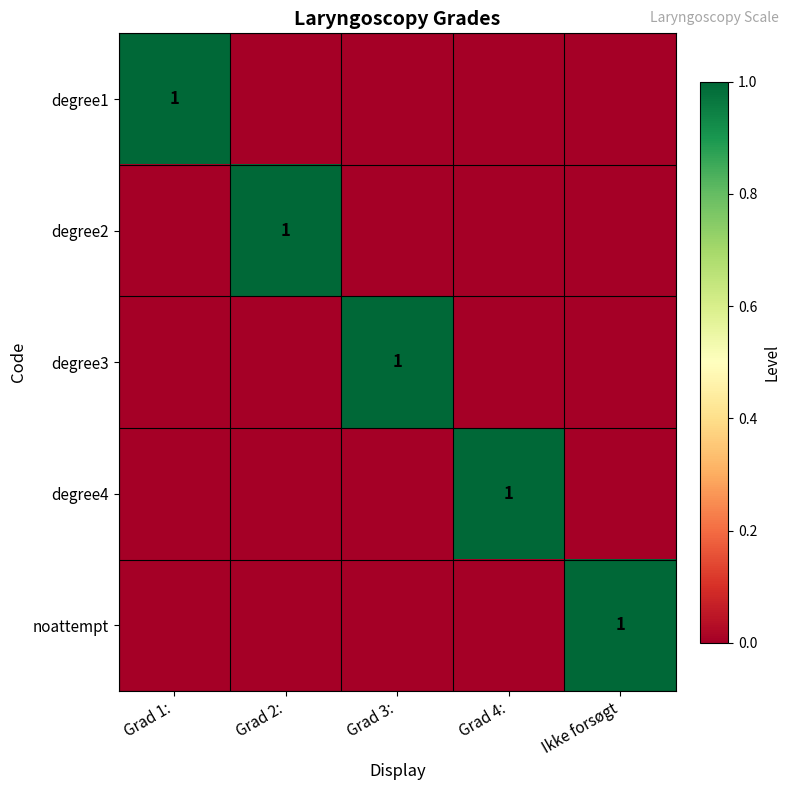

At which category is the sum across all series the highest?

Grad 1: